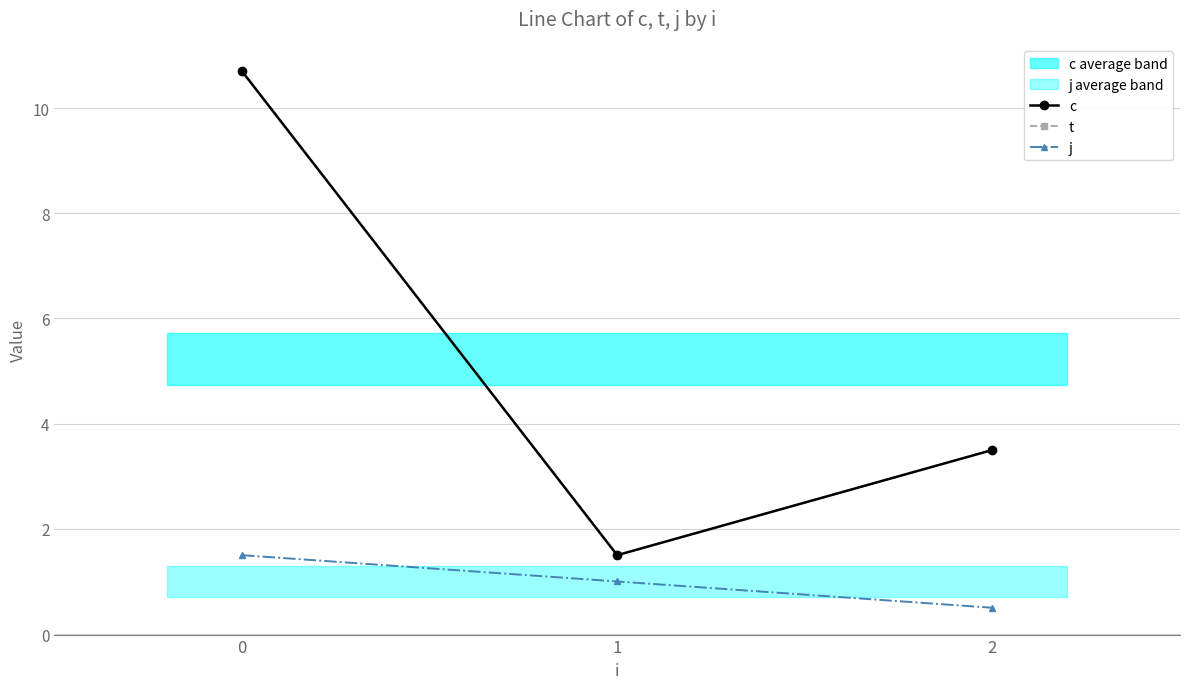

Reading right to left, transcribe all the data shown in this chart.

c: 3.5	1.5	10.7
t: 3.5	1.5	10.7
j: 0.5	1.0	1.5